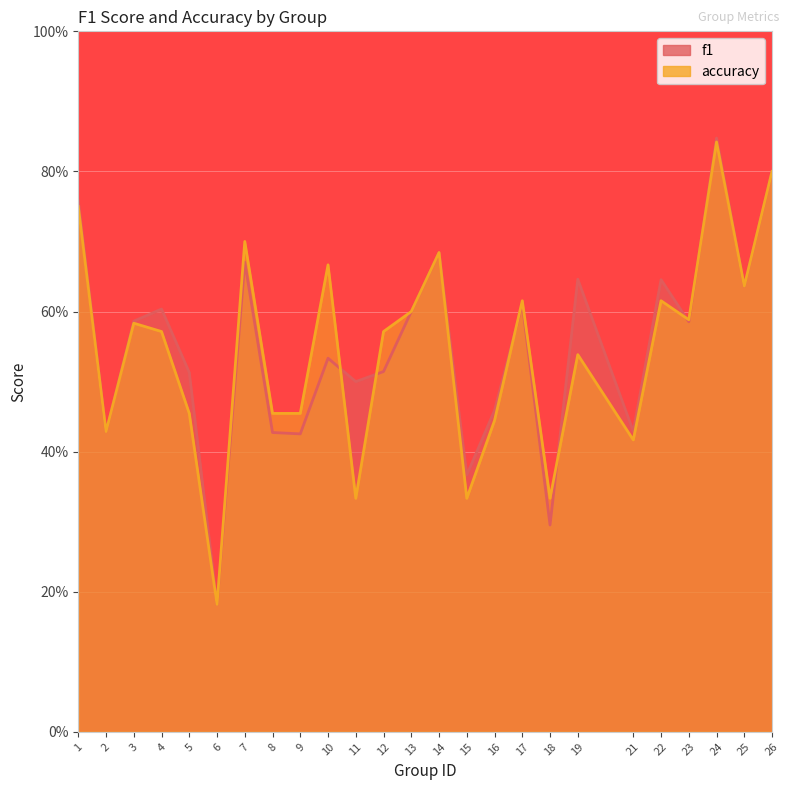

Which series changed the most between 2 and 13?

f1